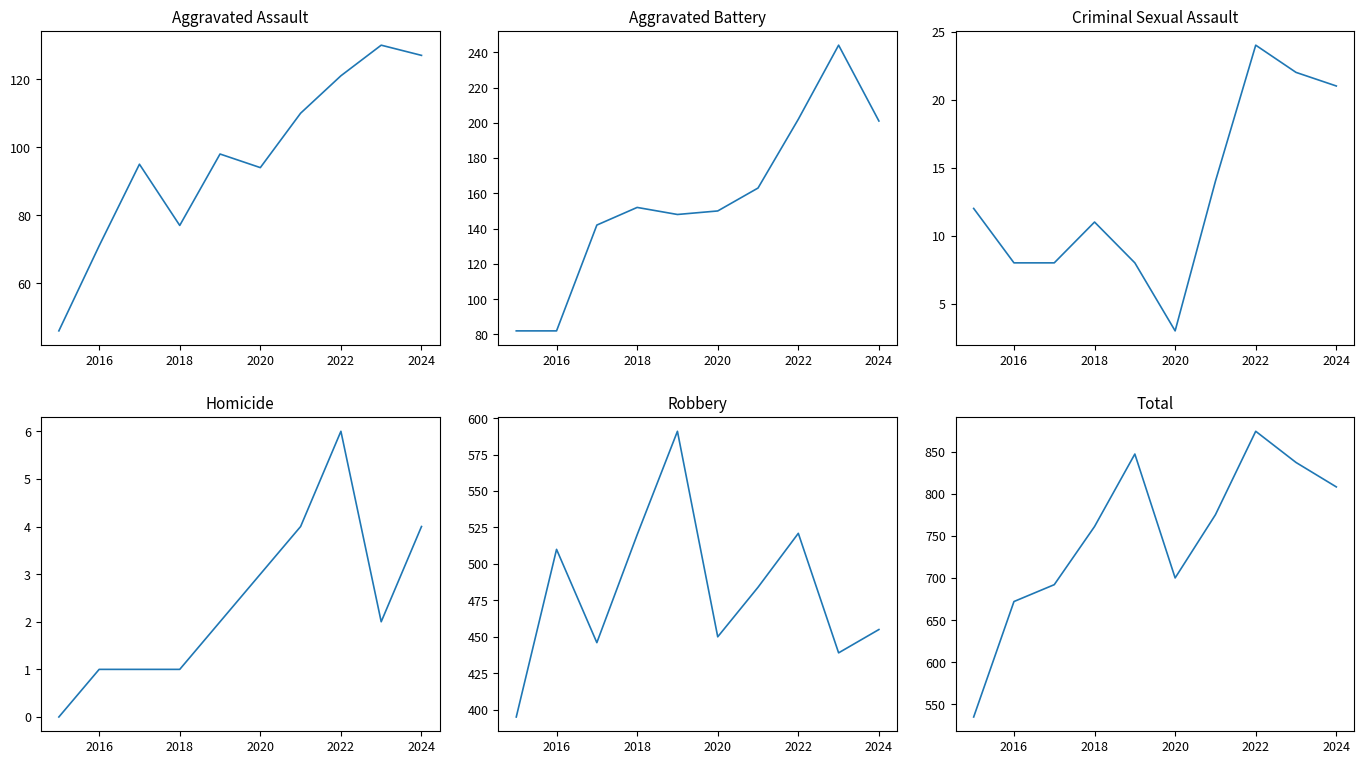

What is the difference between the maximum and minimum values in the Aggravated Battery series?

162